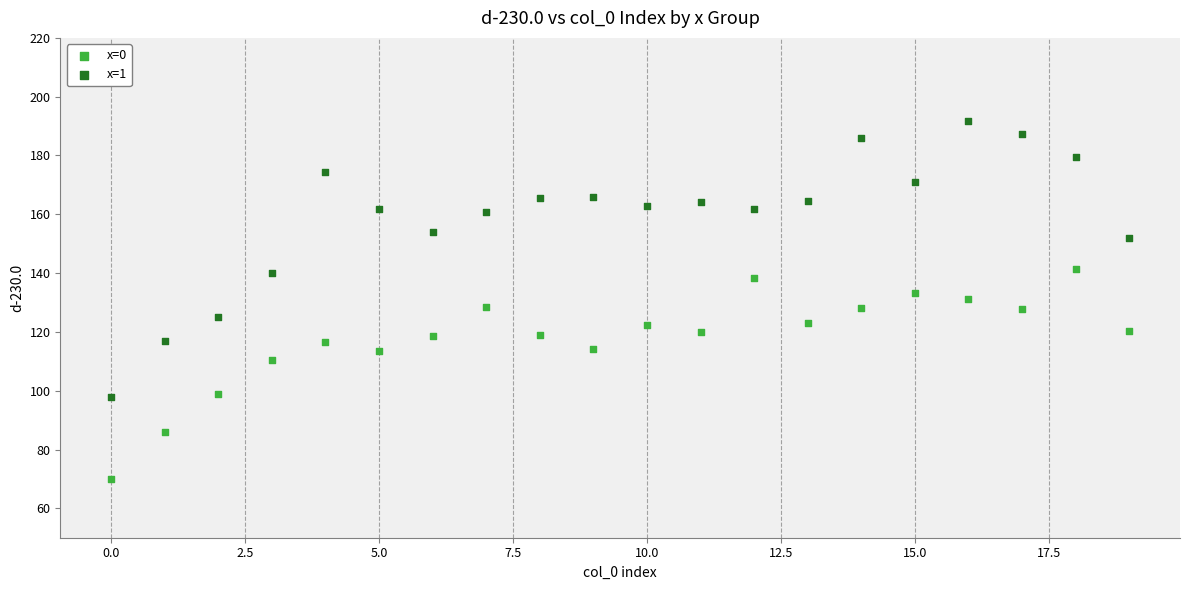

Which series reaches the minimum Y coordinate?

x=0